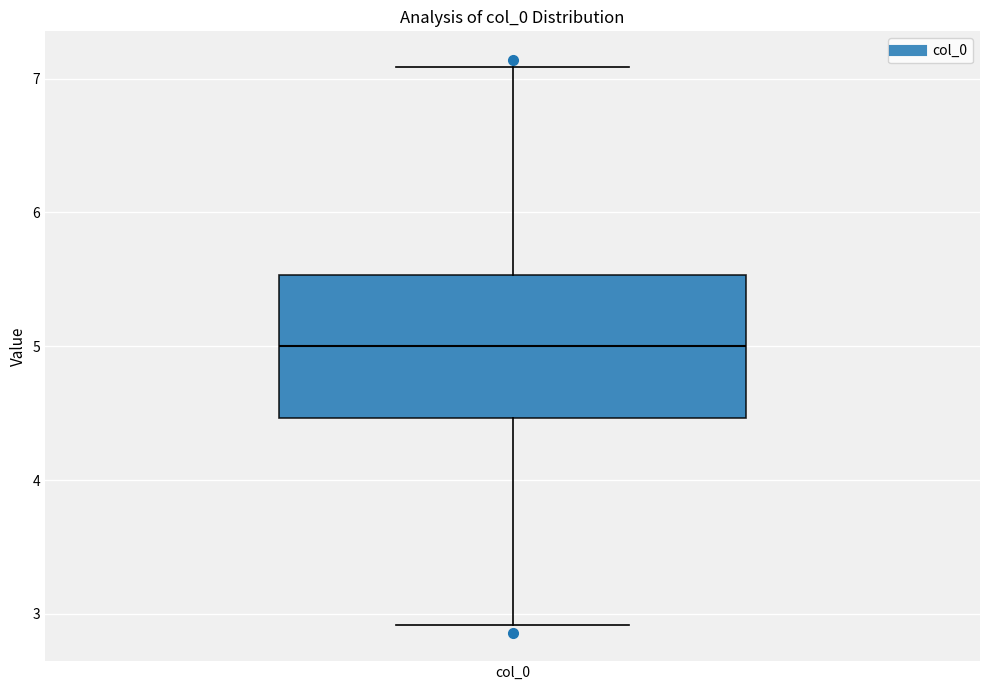

Read this box plot against the y-axis: the position of the median line, the range covered by the box, and the ends of both whiskers. The values are not printed on the chart, so give them approximately, as read against the axis.

median 5.0, box 4.5 to 5.5, whiskers 2.9 to 7.1